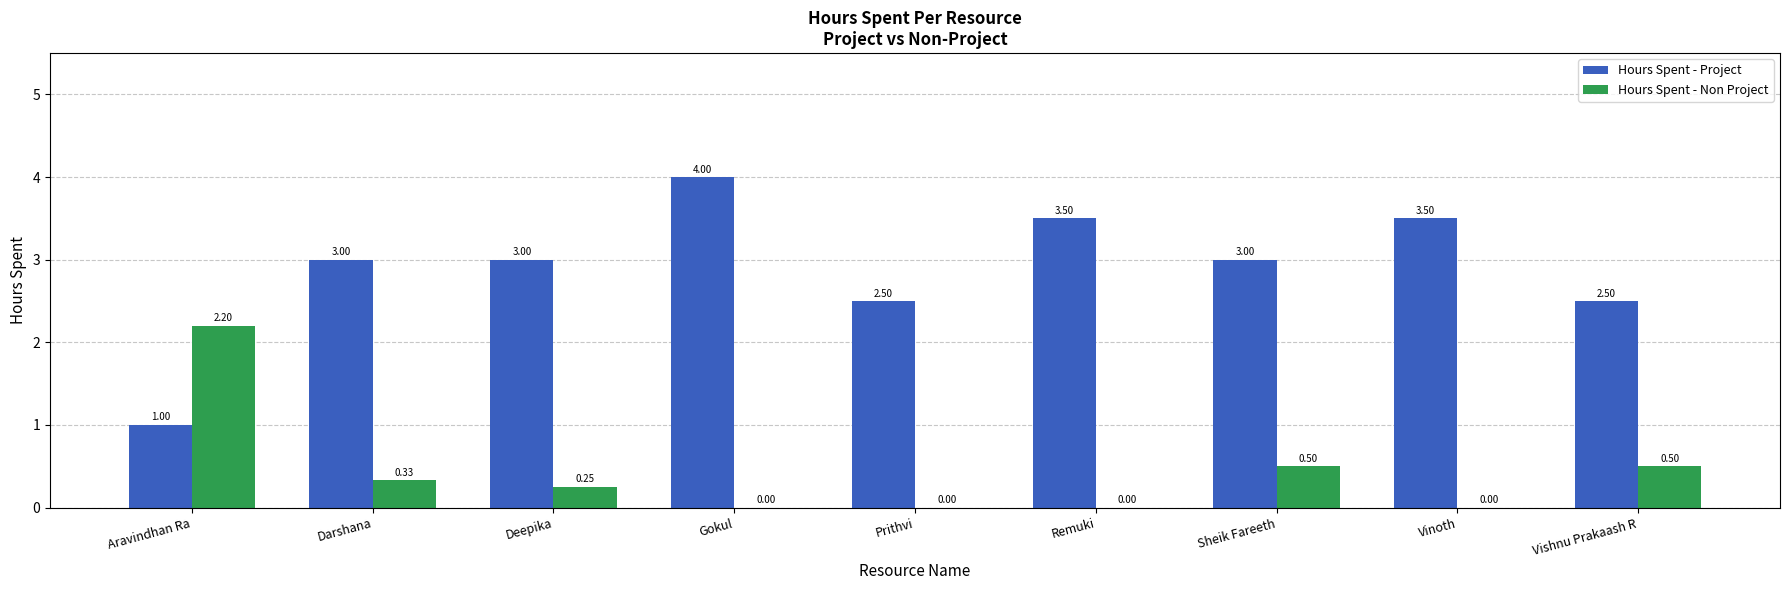

Between Gokul and Vinoth, which series saw the biggest shift?

Hours Spent - Project